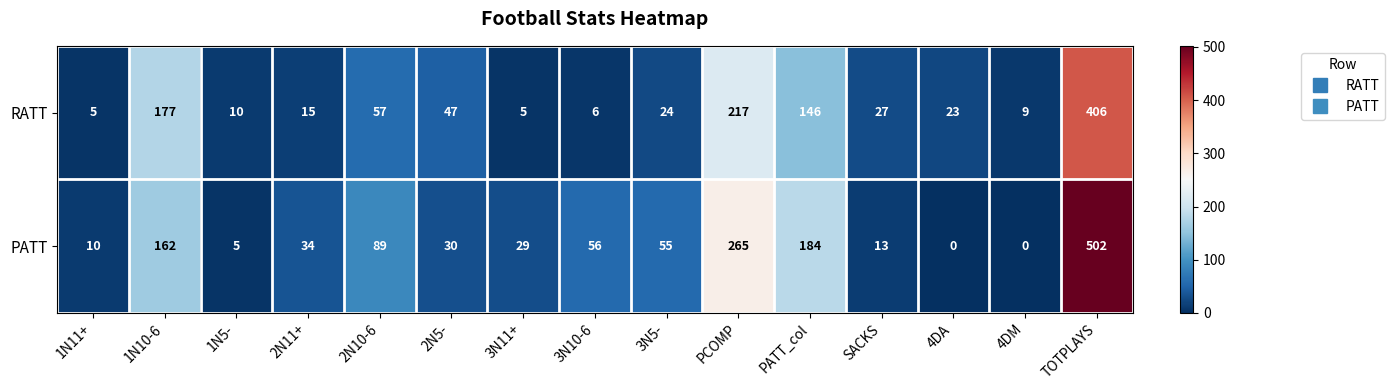

Which category has the highest value across all series?

TOTPLAYS